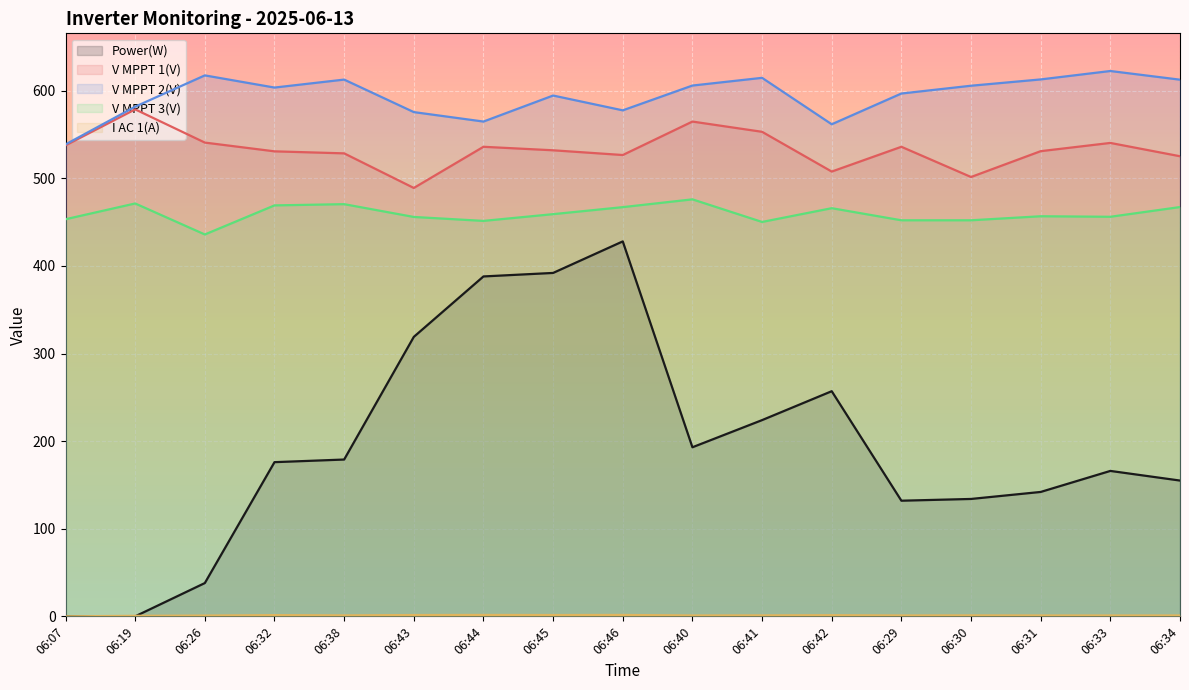

Rank the series at 06:43 from lowest to highest value.

I AC 1(A), Power(W), V MPPT 3(V), V MPPT 1(V), V MPPT 2(V)